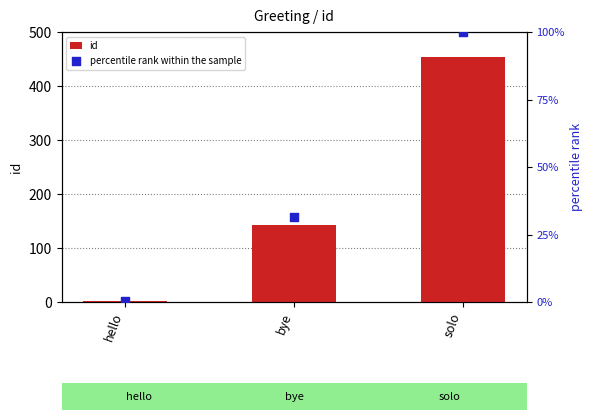

Which series contains the highest Y value?

id